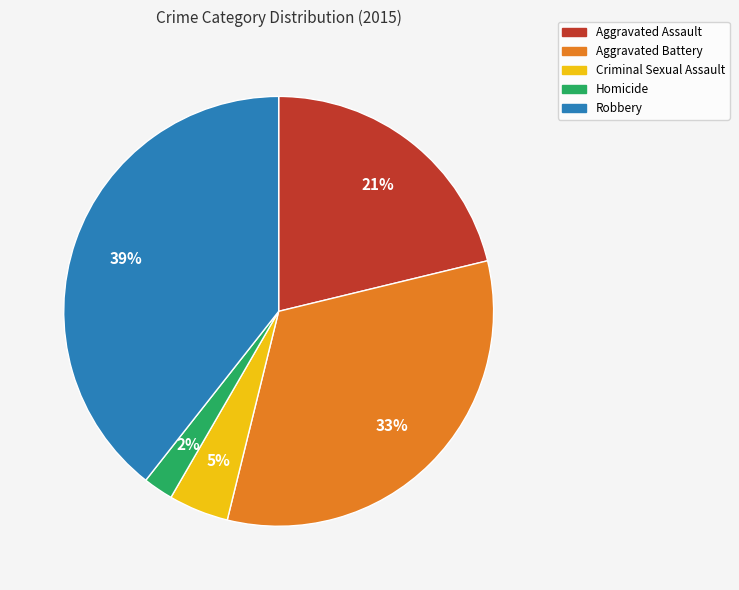

To the nearest percent, what is the combined percentage of Homicide and Criminal Sexual Assault?

7%